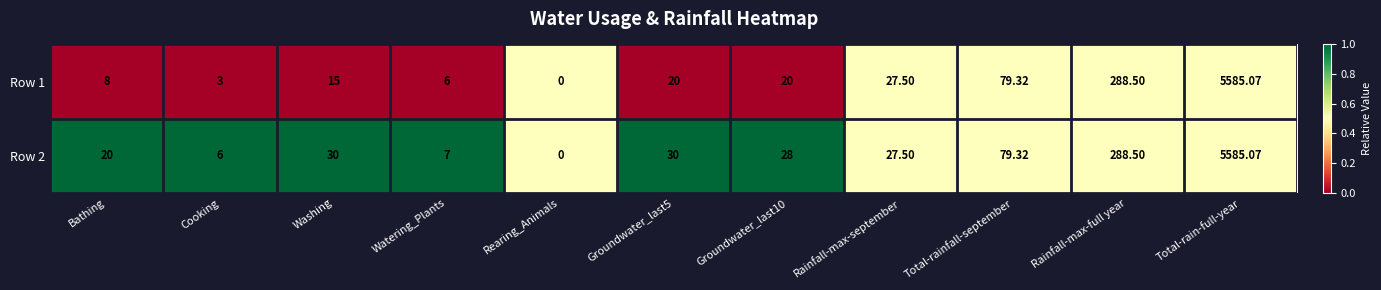

Where is Row 2 nearest to the value 2792?

Rainfall-max-full year